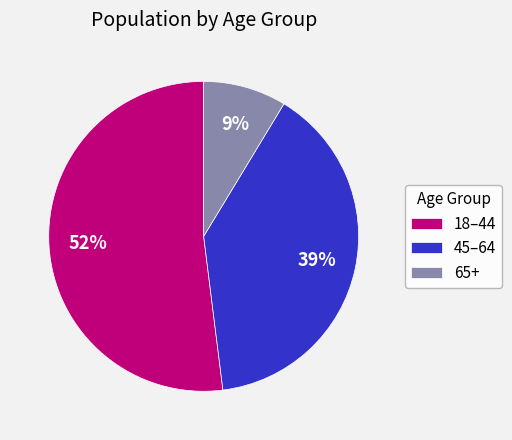

Combined, do 65+ and 45–64 account for over 50%?

No